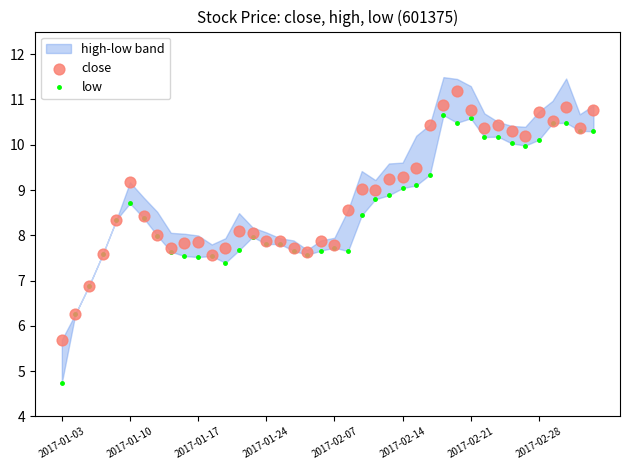

What is the total value across all series at 11?

15.1